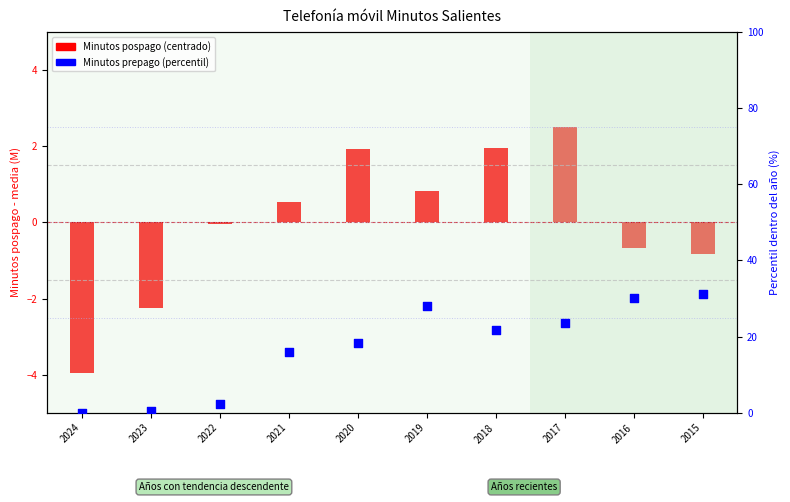

At how many categories does at least one series exceed 16?

7